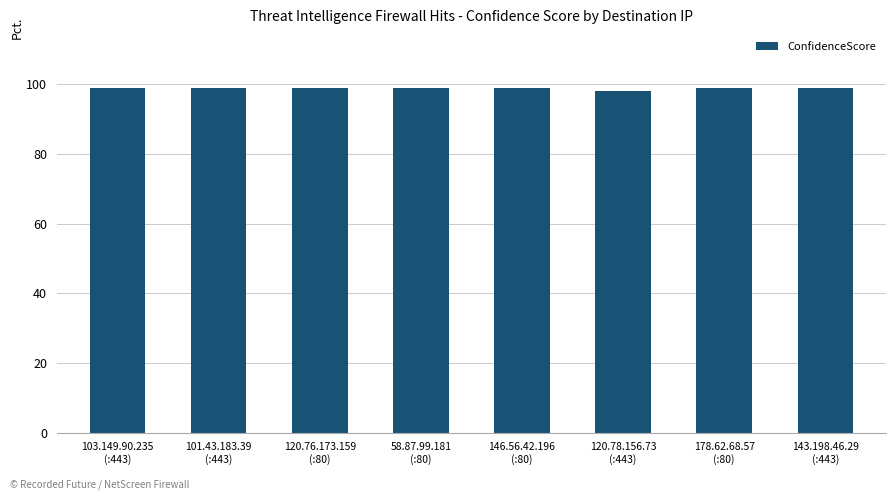

What is the value of the 2nd bar from the left?

99